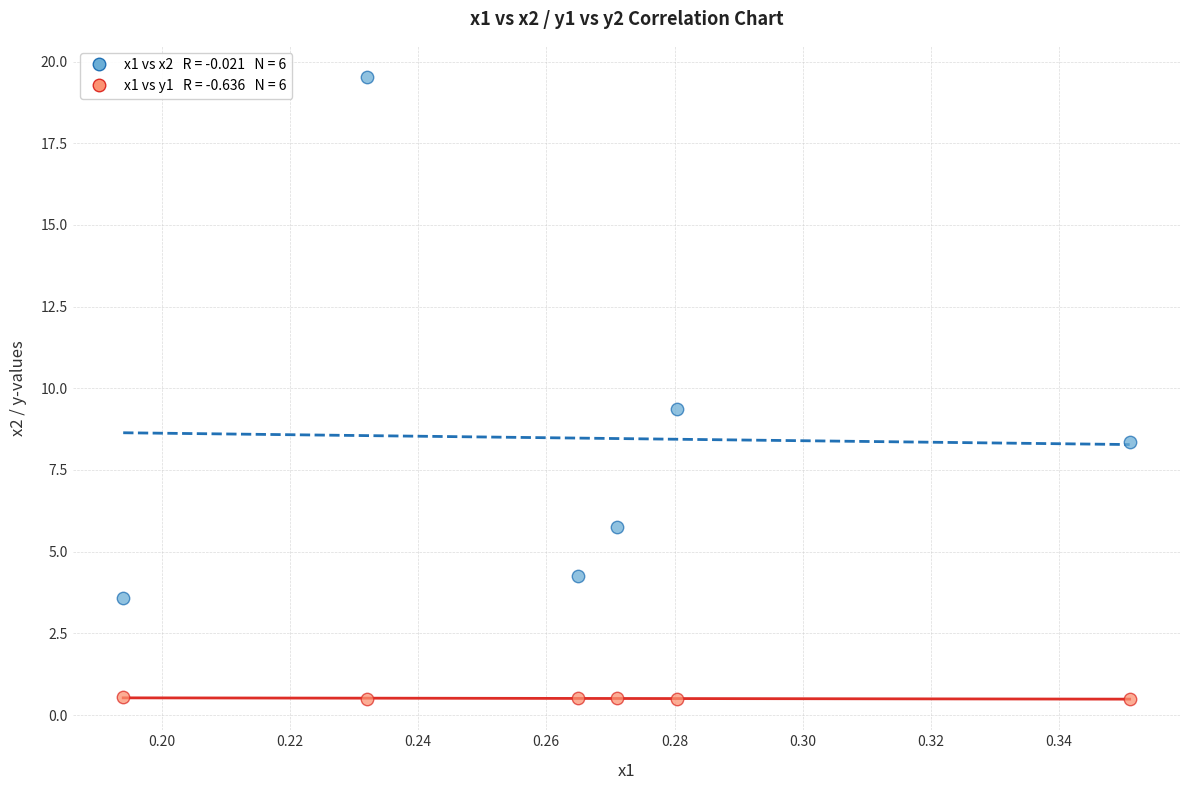

Across all series, what Y value is closest to 10?

9.4